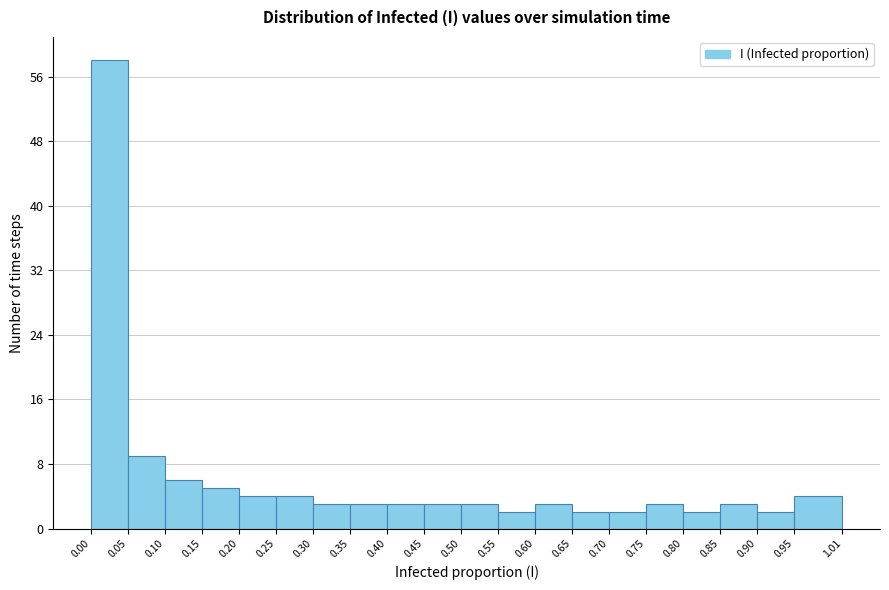

What is the height of the bar covering 0.80 to 0.85 on the x-axis? The values are not printed on the chart, so give them approximately, as read against the axis.

2